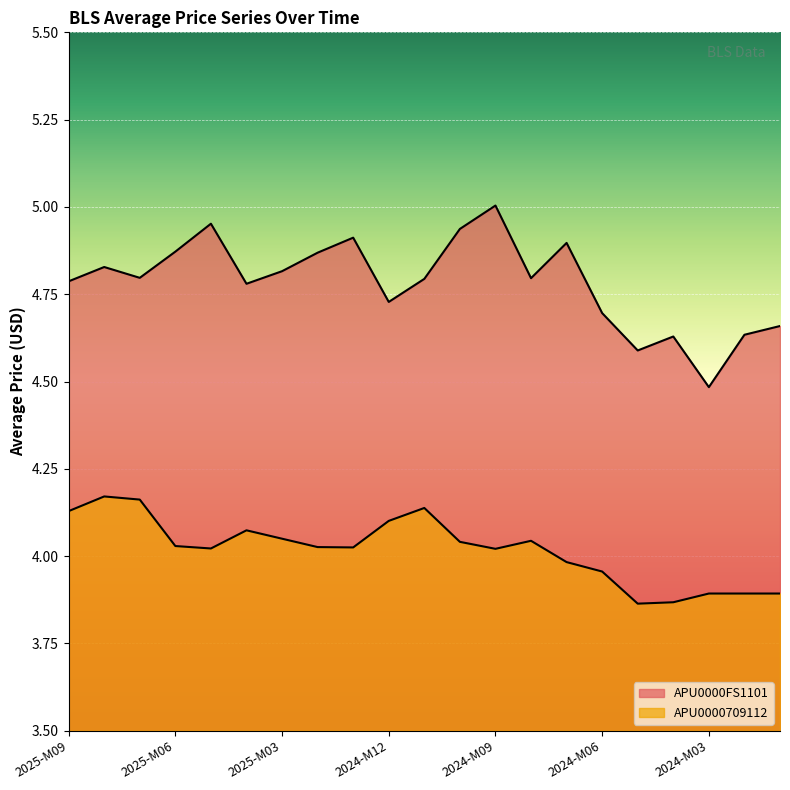

Is it true that APU0000709112 equals 4.0 at 2025-M03?

True